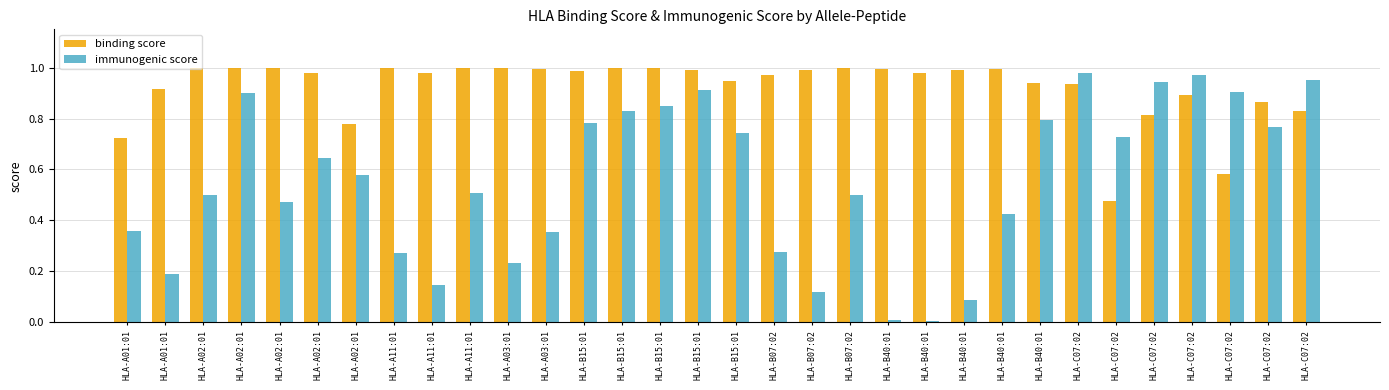

How many bars are there in each group?

2